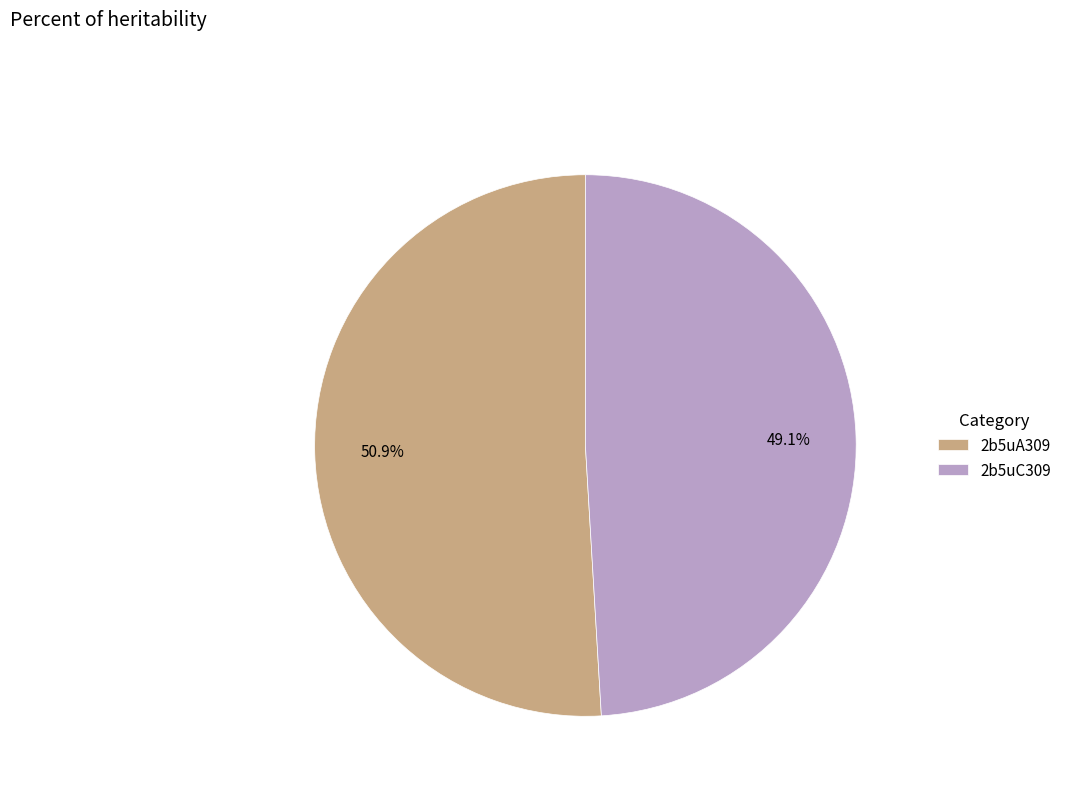

Does any single category account for the majority?

Yes